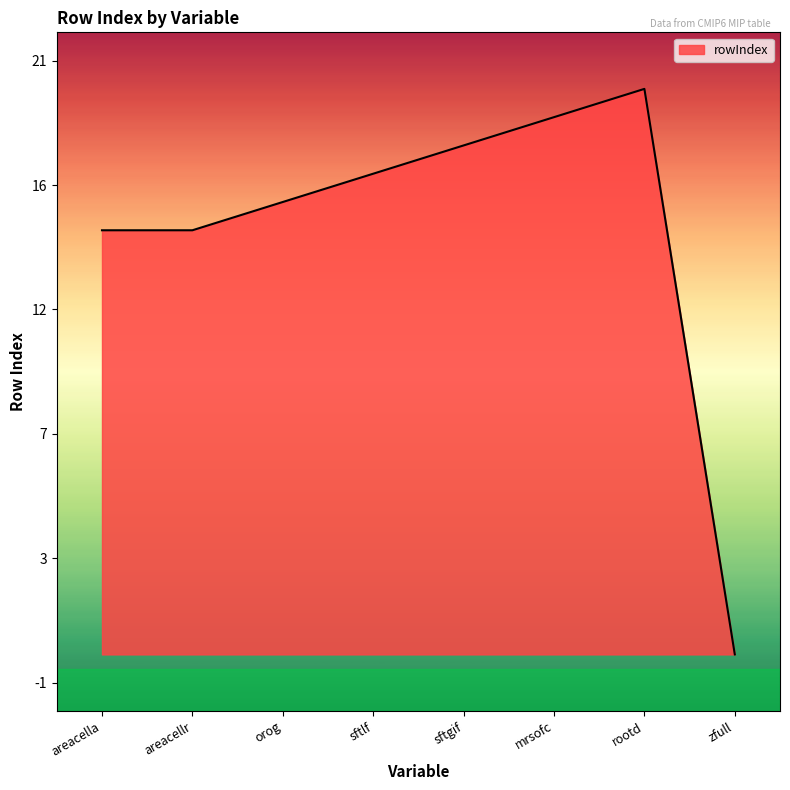

Does the chart display data point markers on the line(s)?

No